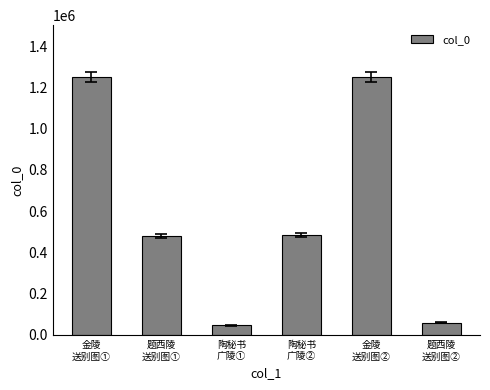

True or false: the data shows 712206 at 题西陵
送别图①.

False